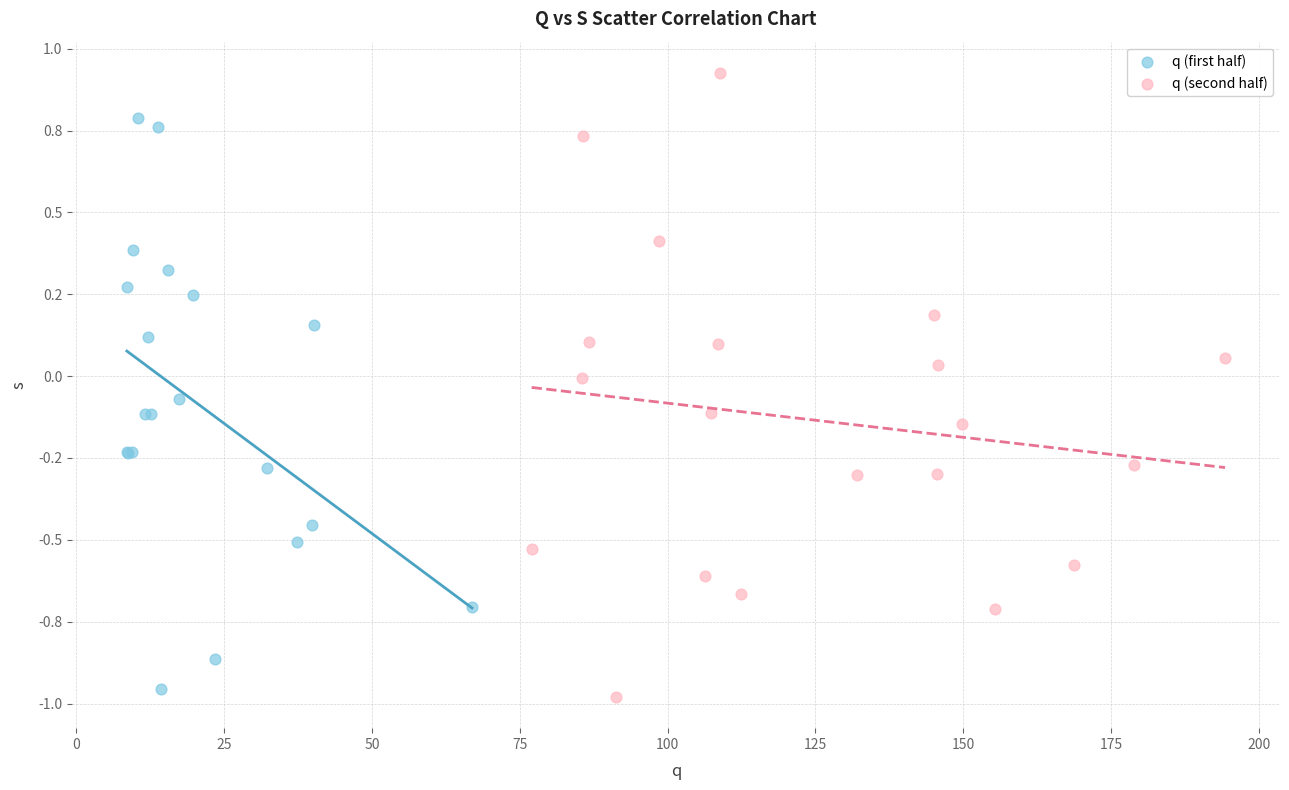

Which series has the largest Y range (max minus min)?

q (second half)